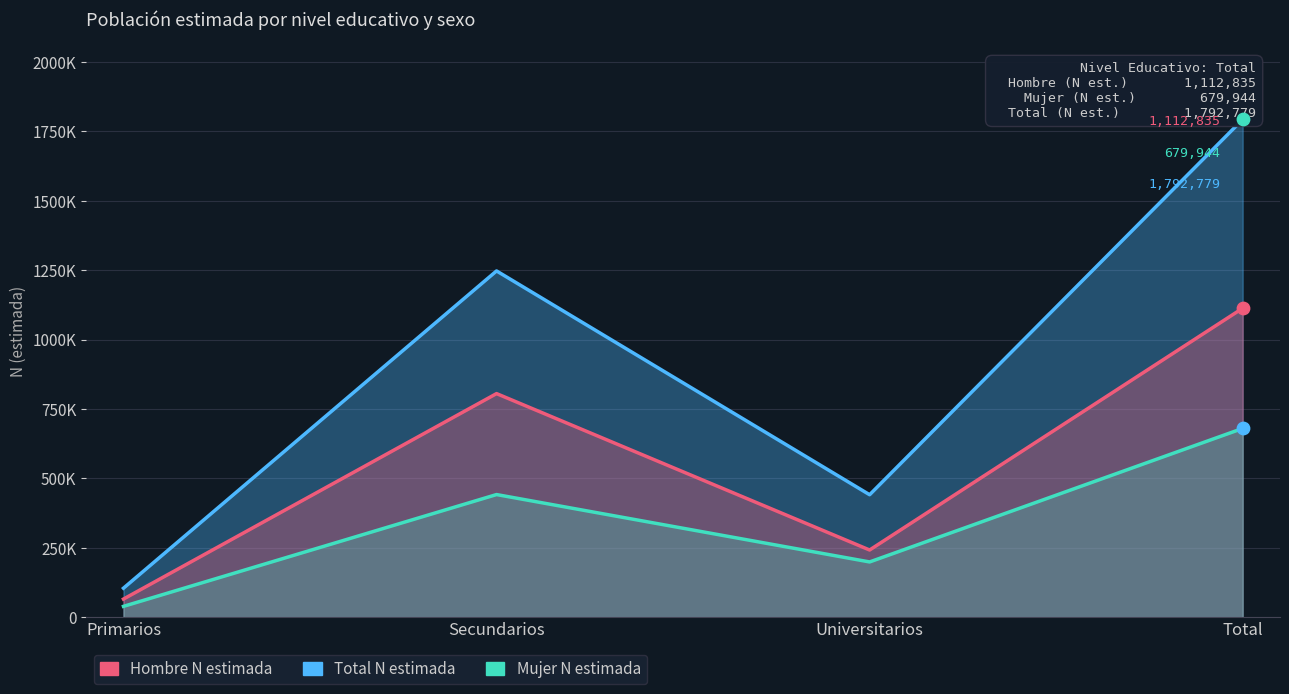

Which series has the largest Y range (max minus min)?

Total N estimada